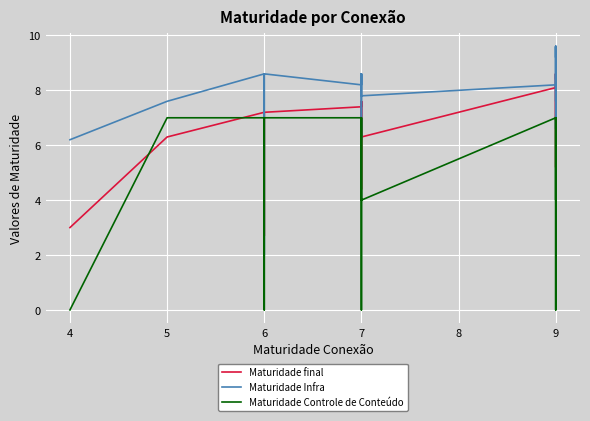

List the series in order of their peak value, highest first.

Maturidade Infra, Maturidade final, Maturidade Controle de Conteúdo